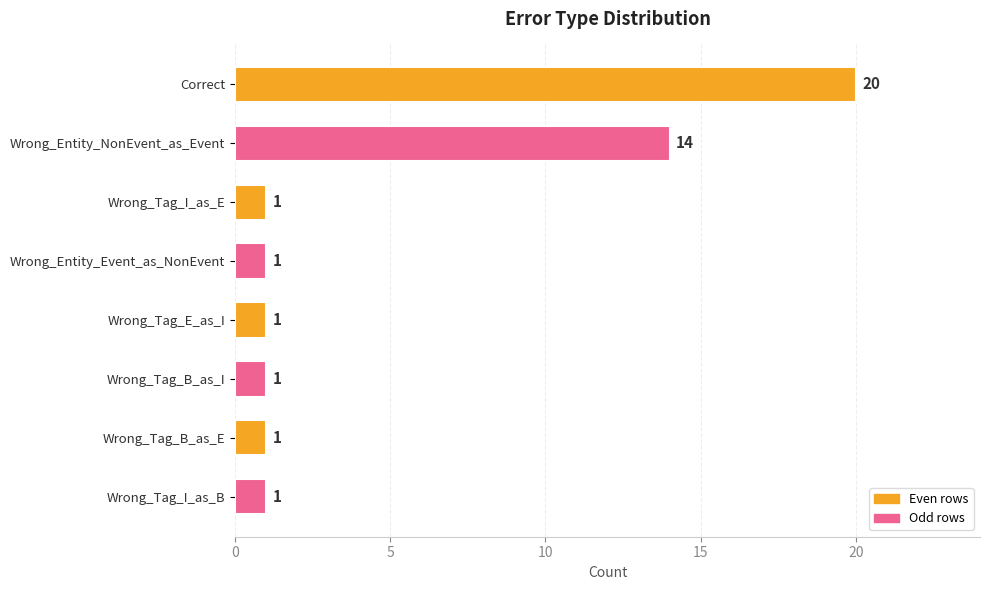

Are the bars horizontal?

Yes